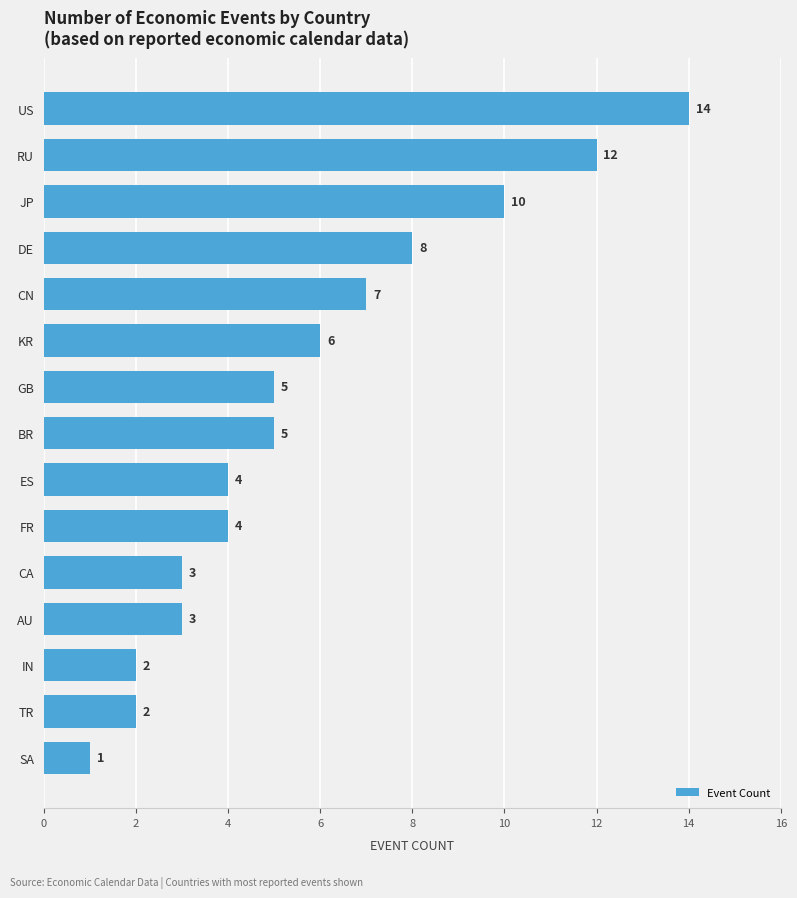

How many data points does each series have?

15